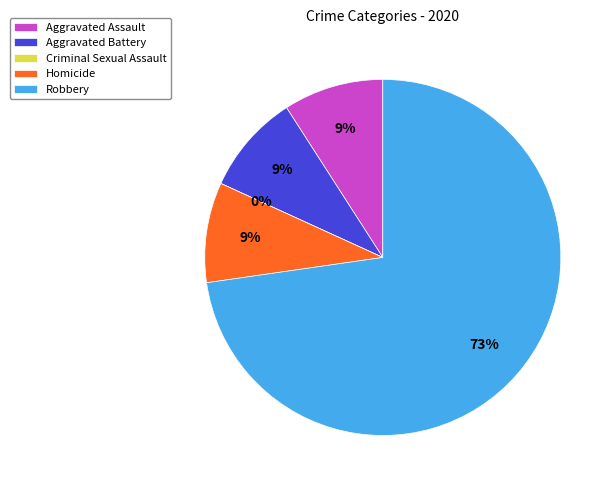

Is it true that Aggravated Assault is 2% of the pie?

False